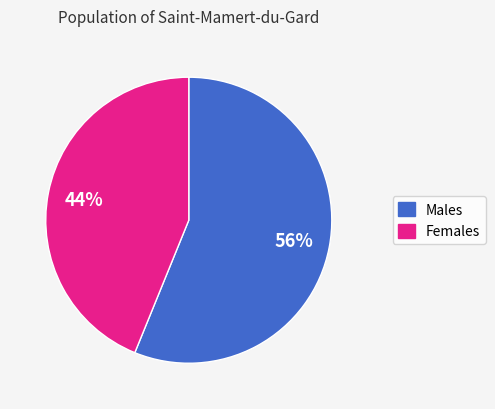

Is there any slice that represents more than half of the pie?

Yes